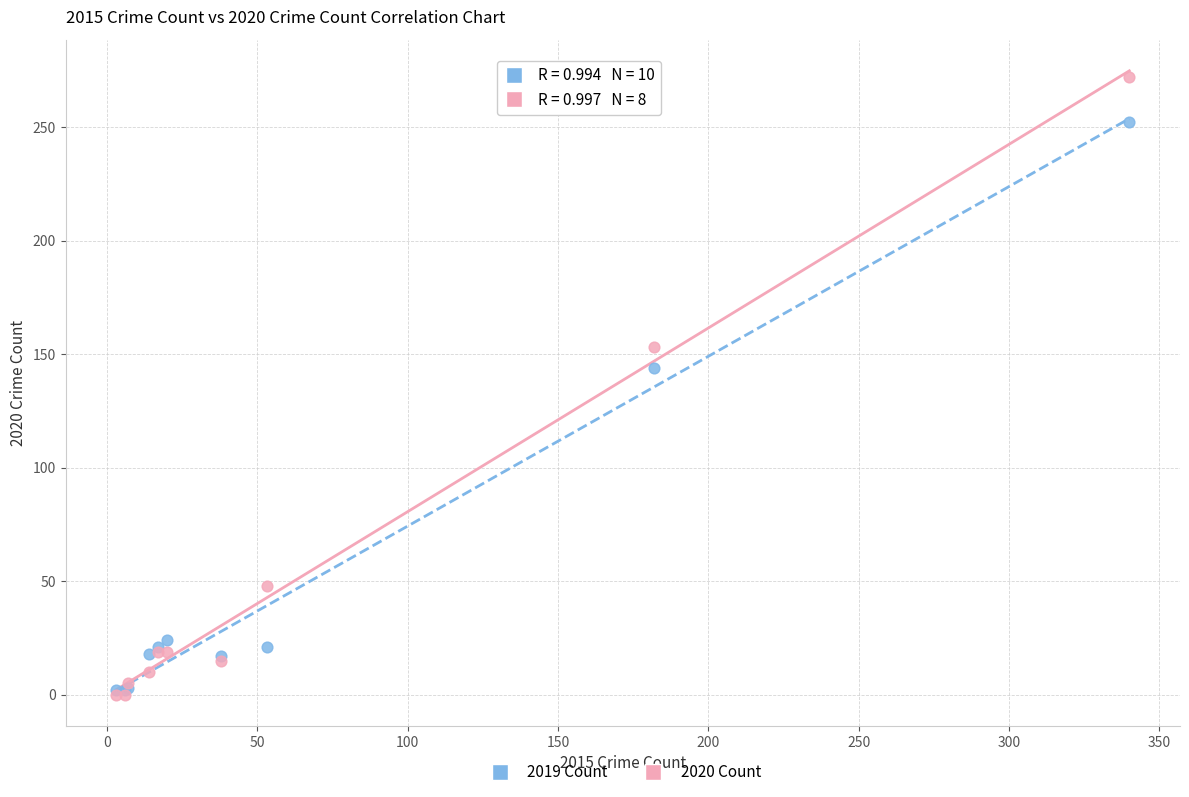

Across all series, what Y value is closest to 136?

144